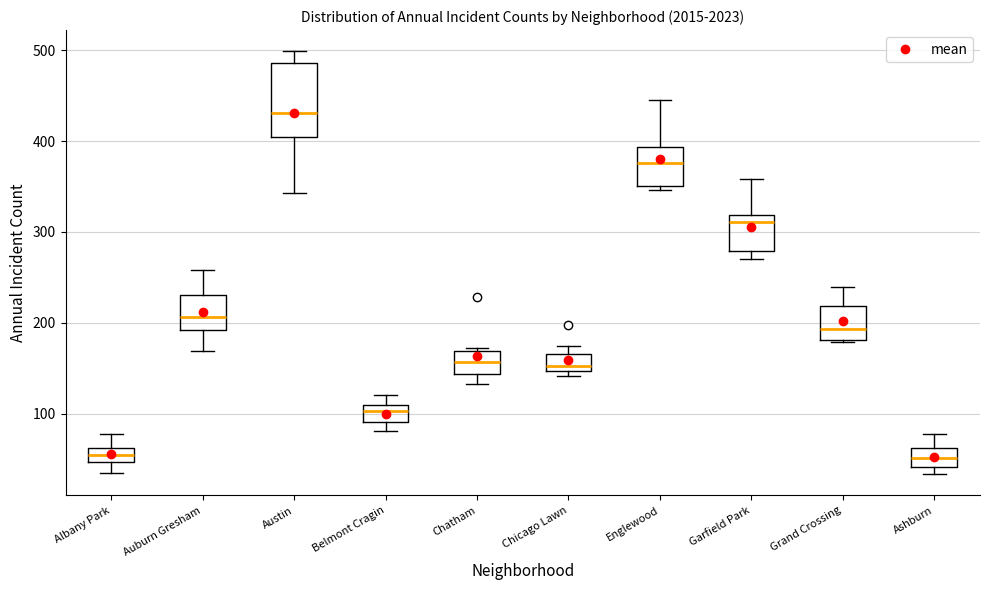

Comparing the boxes themselves (not the whiskers), which one is the tallest?

Austin